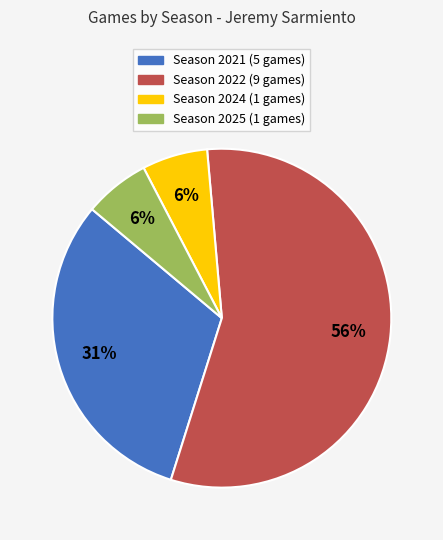

Is there any slice that represents more than half of the pie?

Yes